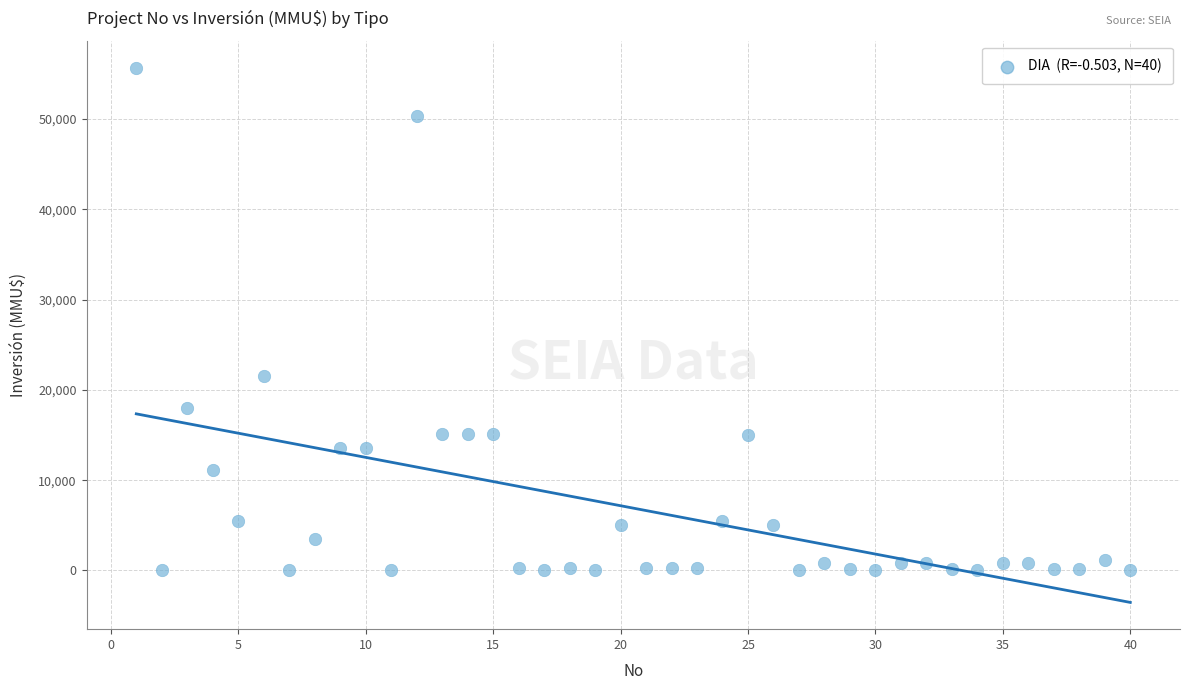

What is the range of X values (max minus min)?

39